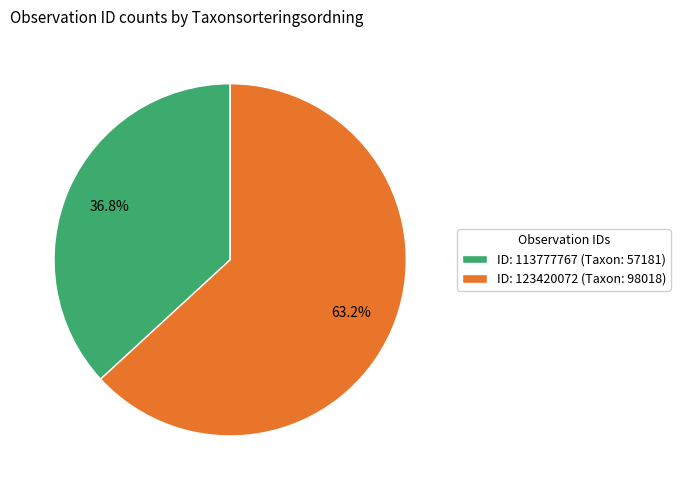

Approximately how many times larger is the value at ID: 113777767 (Taxon: 57181) compared to ID: 123420072 (Taxon: 98018)?

0.6